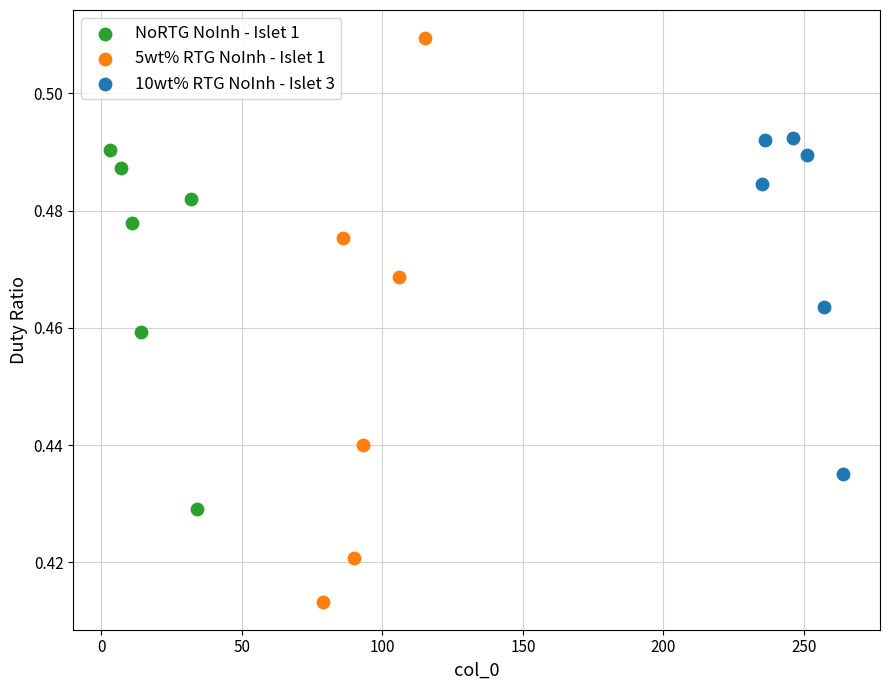

Which series contains the highest Y value?

5wt% RTG NoInh - Islet 1